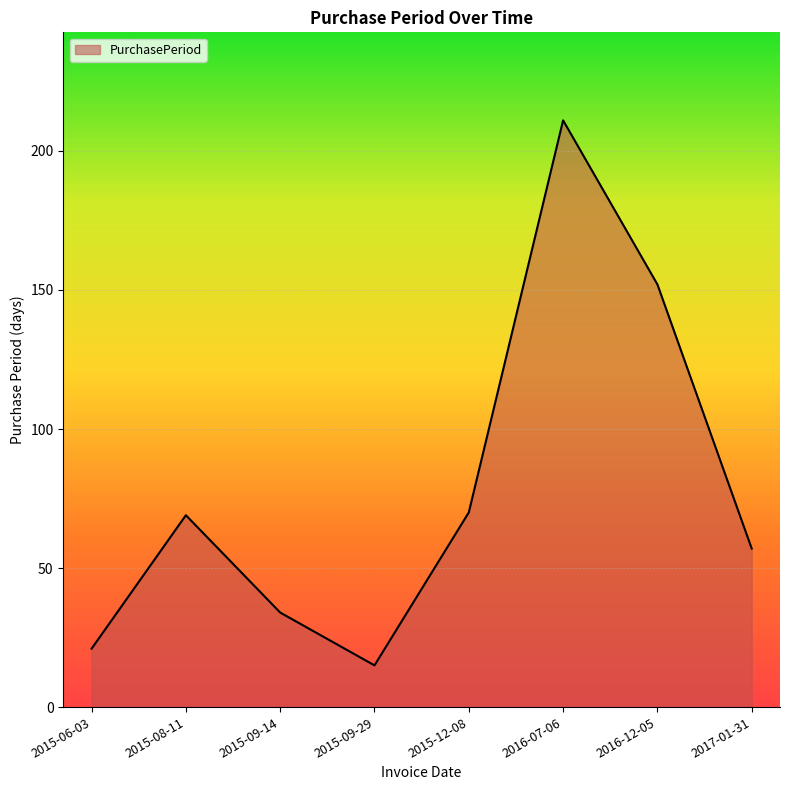

Between 2017-01-31 and 2015-06-03, which is larger?

2017-01-31